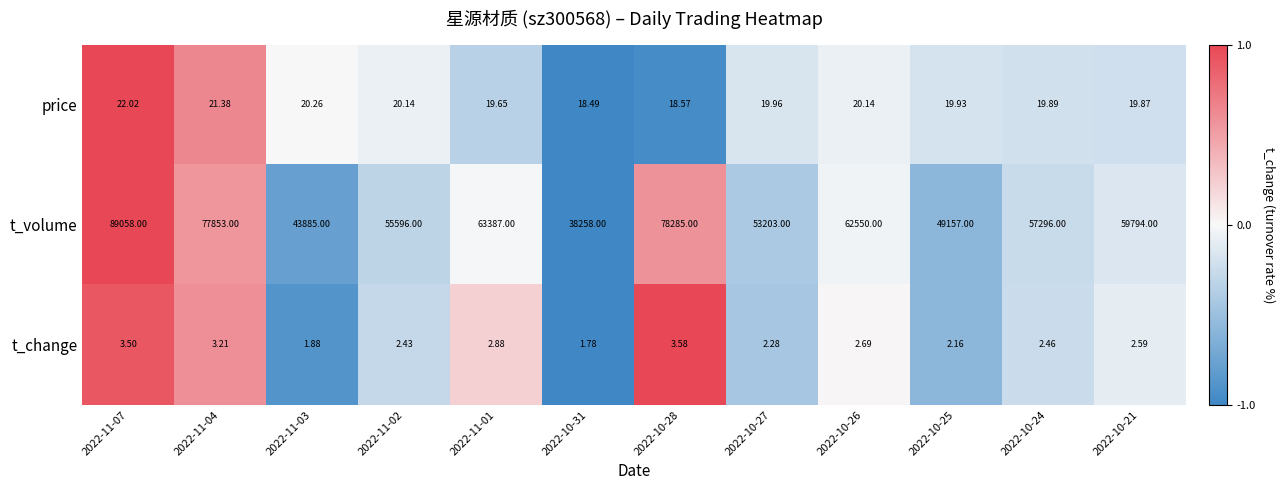

How many values in the t_change series exceed 2?

10